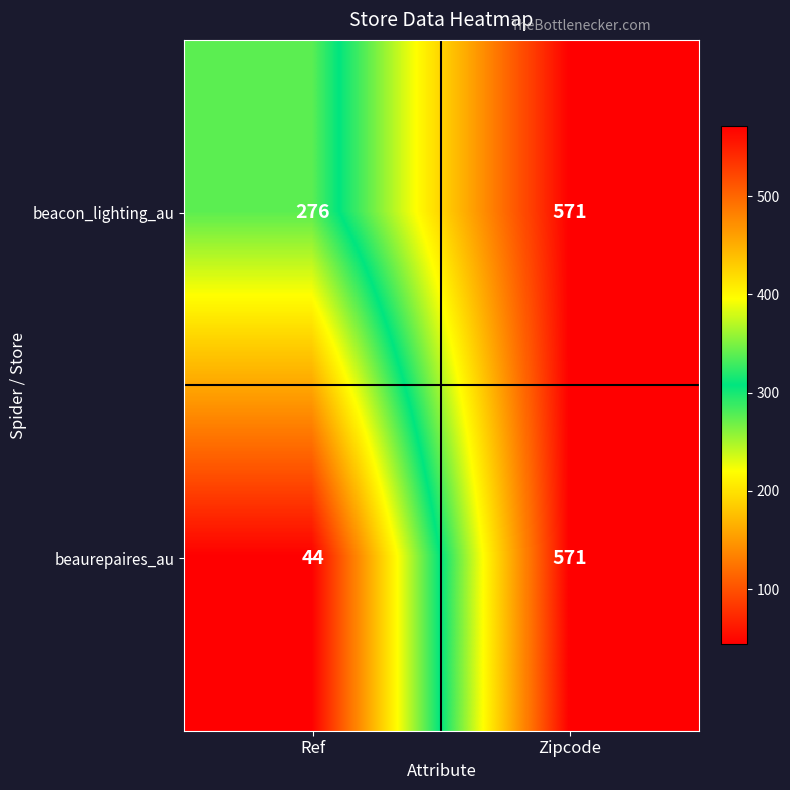

What is the approximate value of beaurepaires_au at Zipcode, to the nearest 10?

570